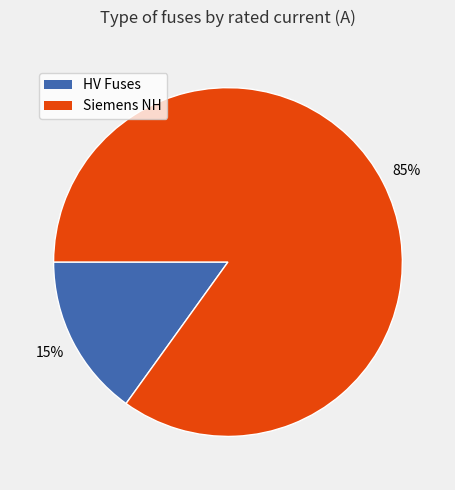

Which has a higher value, Siemens NH or HV Fuses?

Siemens NH